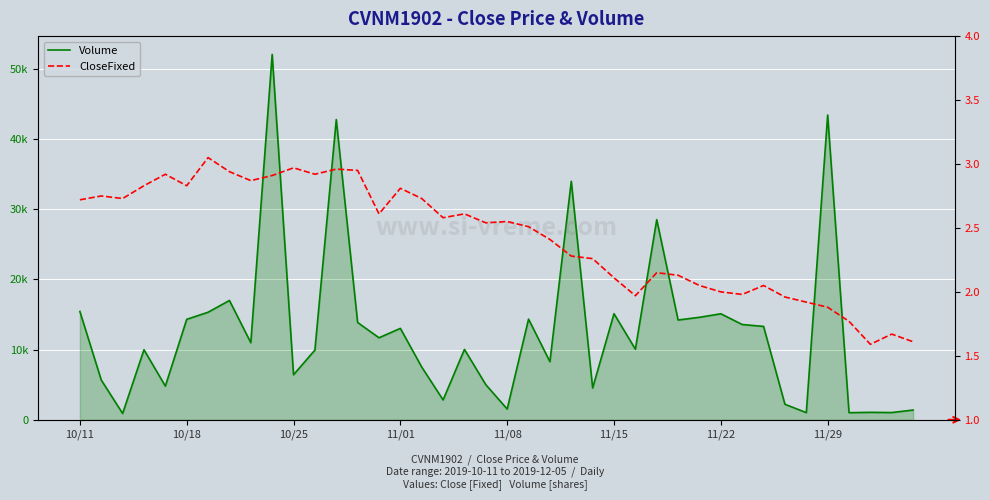

How many interior local valleys does the CloseFixed series have?

10